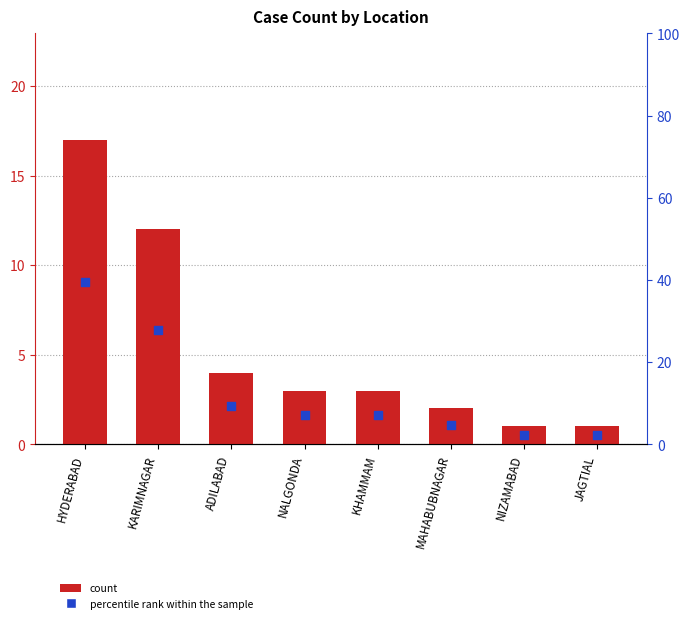

What is the total value across all series at MAHABUBNAGAR?

6.7